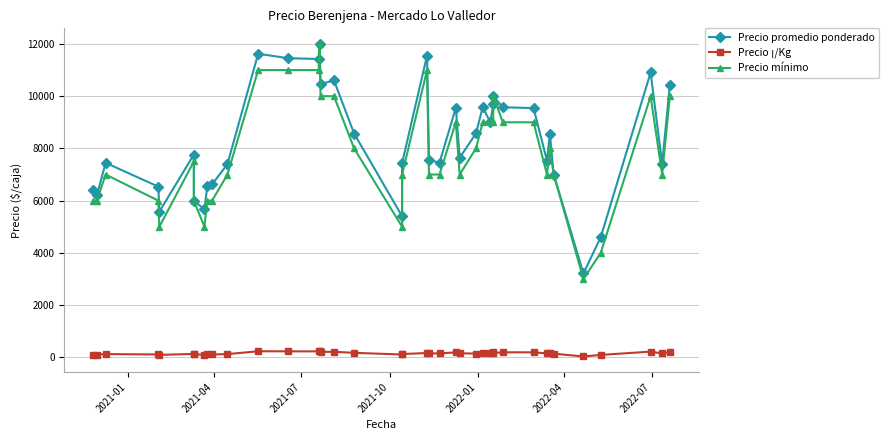

Reading right to left, what are all the values shown in this chart?

Precio promedio ponderado: 10425	7400	10909	4600	3212	7000	8561	7529	9545	9575	10000	9703	9000	9575	8575	7643	9556	7455	7556	11556	7435	5400	8571	10605	10464	12000	11424	11455	11625	7400	6622	6552	5667	6000	7765	5575	6536	7448	6212	6410
Precio ¡/Kg: 208	148	218	92	32	140	171	151	191	192	167	194	150	160	143	153	191	149	151	165	124	108	171	212	209	240	228	229	232	123	110	109	94	120	129	93	109	124	104	107
Precio mínimo: 10000	7000	10000	4000	3000	7000	8000	7000	9000	9000	10000	9000	9000	9000	8000	7000	9000	7000	7000	11000	7000	5000	8000	10000	10000	12000	11000	11000	11000	7000	6000	6000	5000	6000	7500	5000	6000	7000	6000	6000